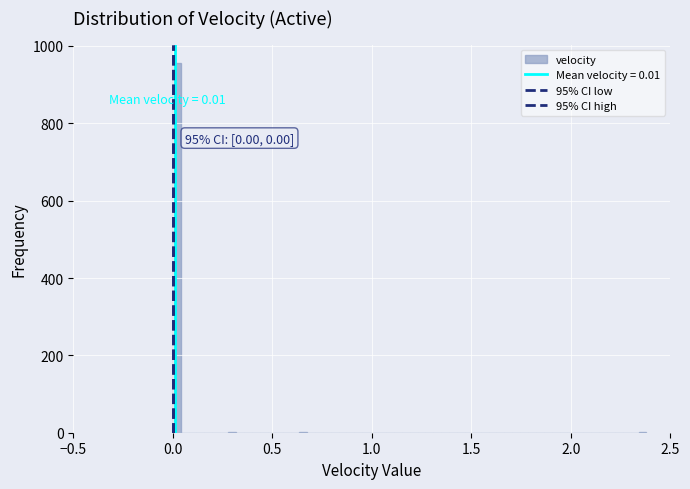

Read against the x-axis, roughly where is the centre of the tallest bar?

0.00